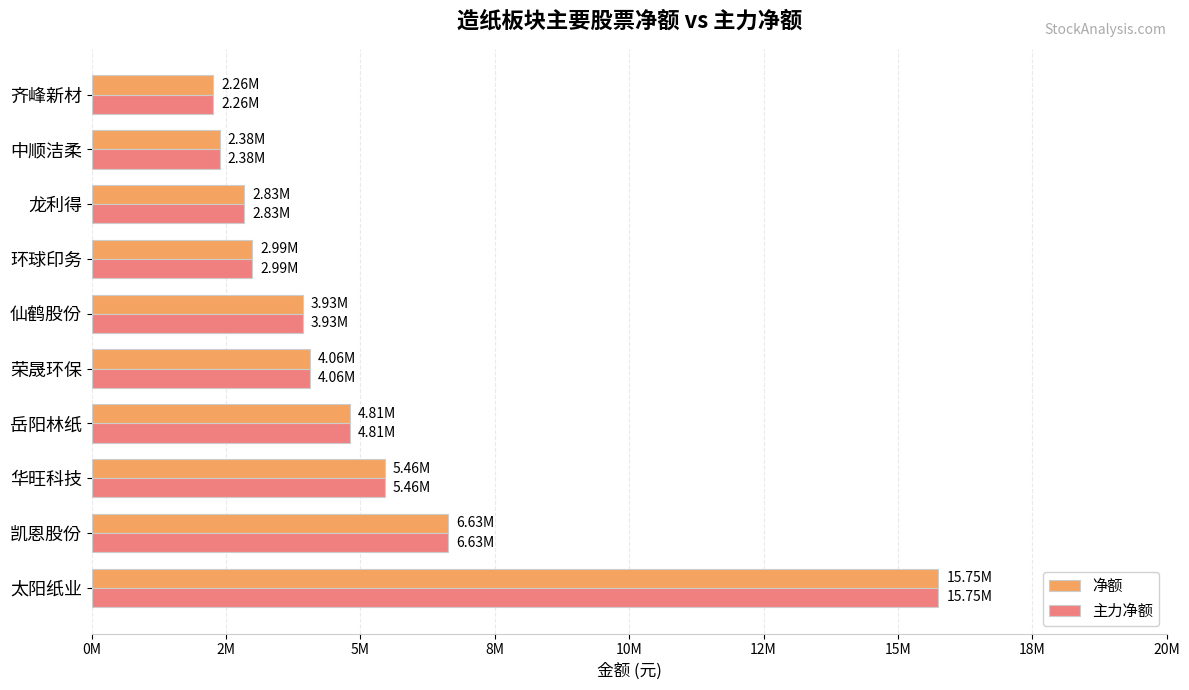

Which category has the highest value across all series?

太阳纸业